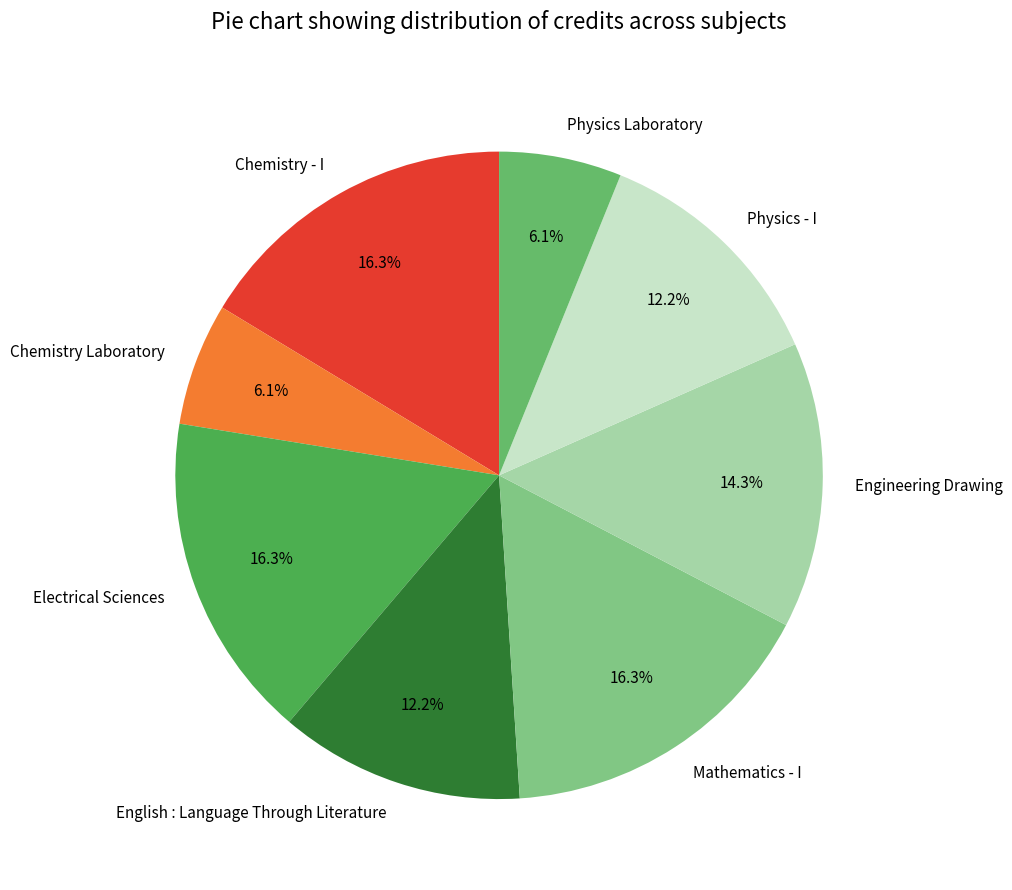

Does any single category account for the majority?

No